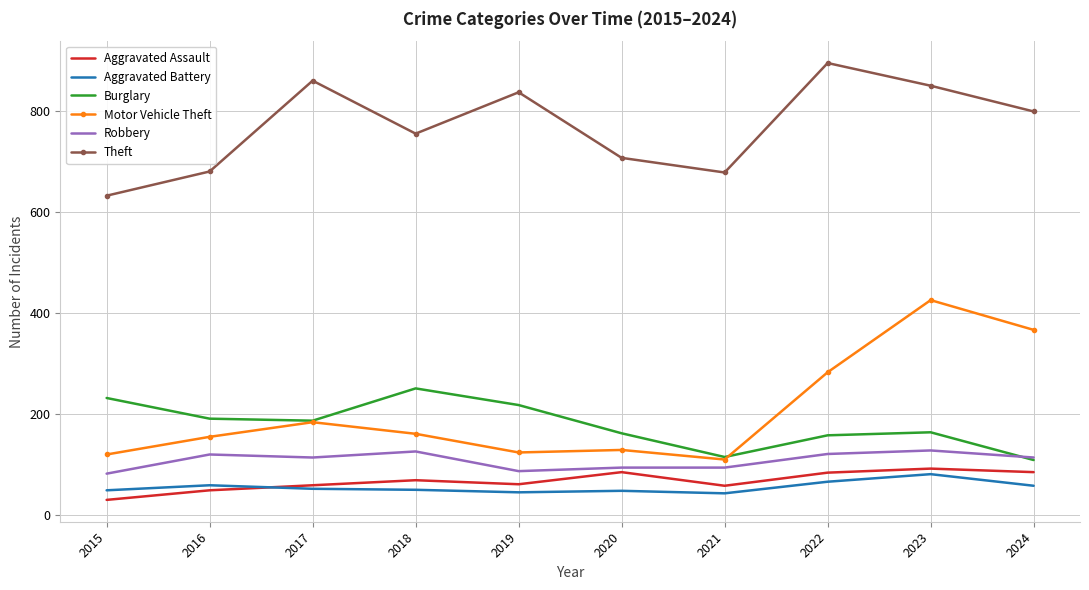

The value of Theft at 2020 is 708. True or false?

True